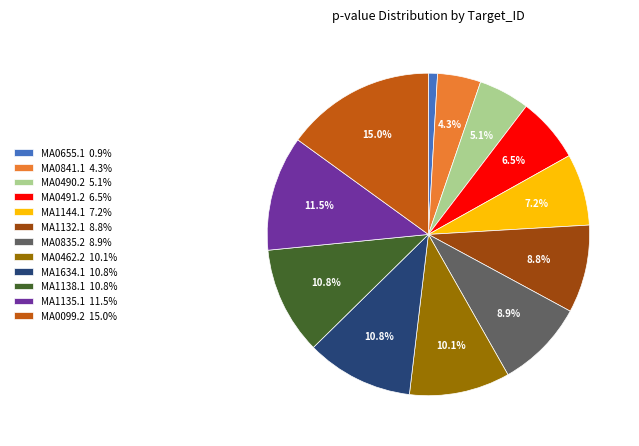

Between MA0655.1 and MA1138.1, which is larger?

MA1138.1